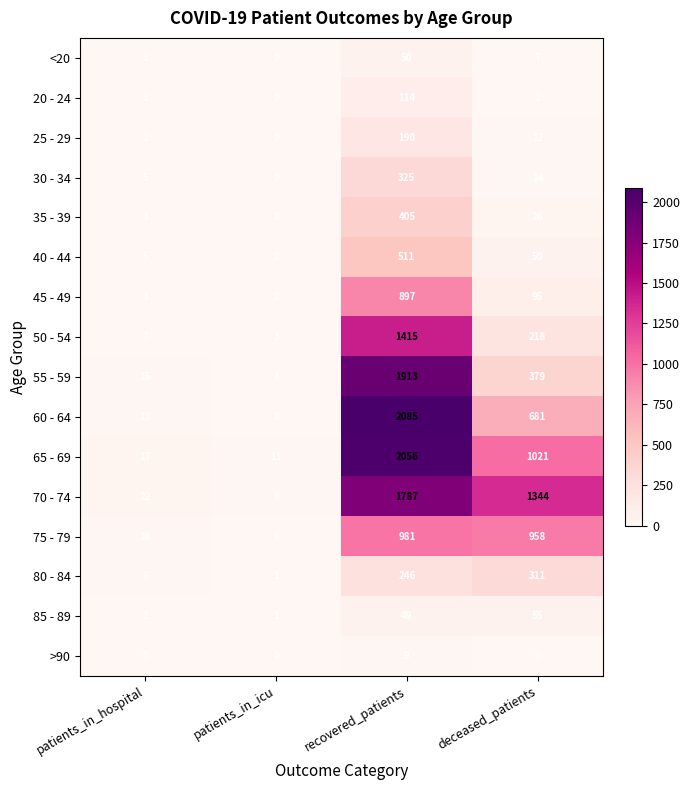

Which series changed the most between patients_in_hospital and recovered_patients?

60 - 64